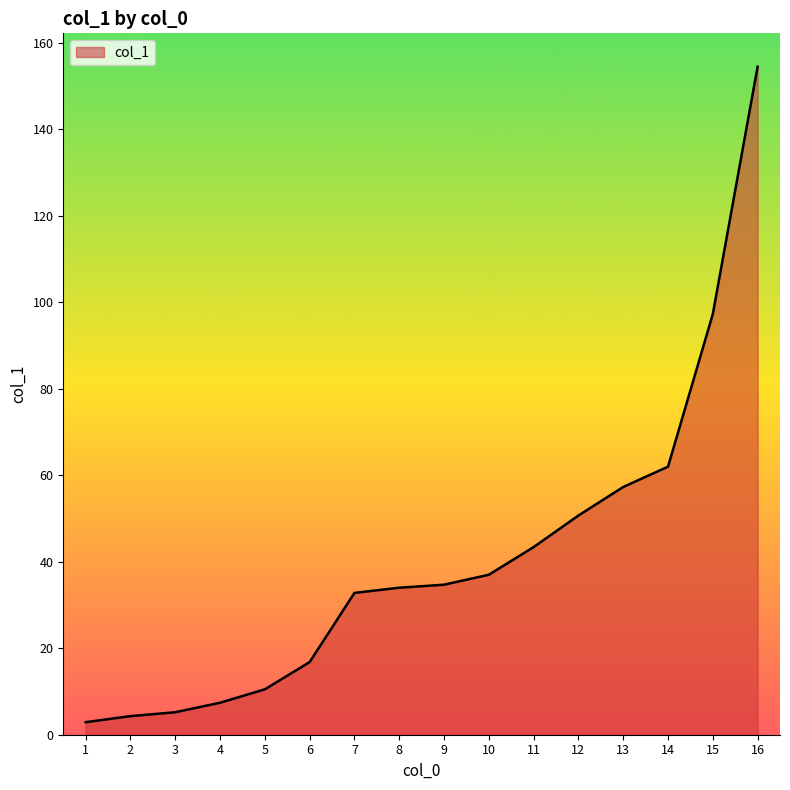

At which label is the value closest to 78?

14